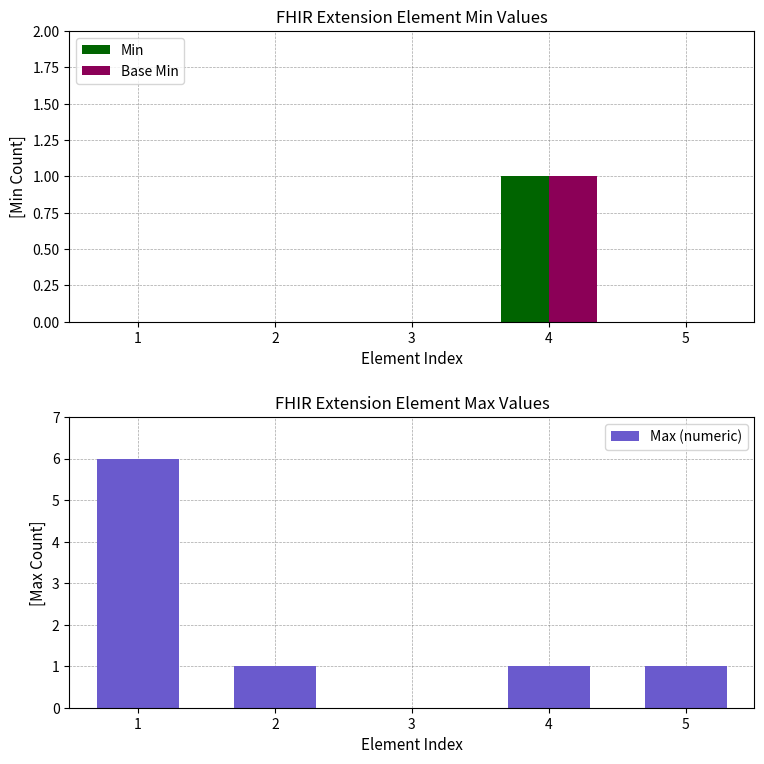

Does the chart contain stacked bars?

No